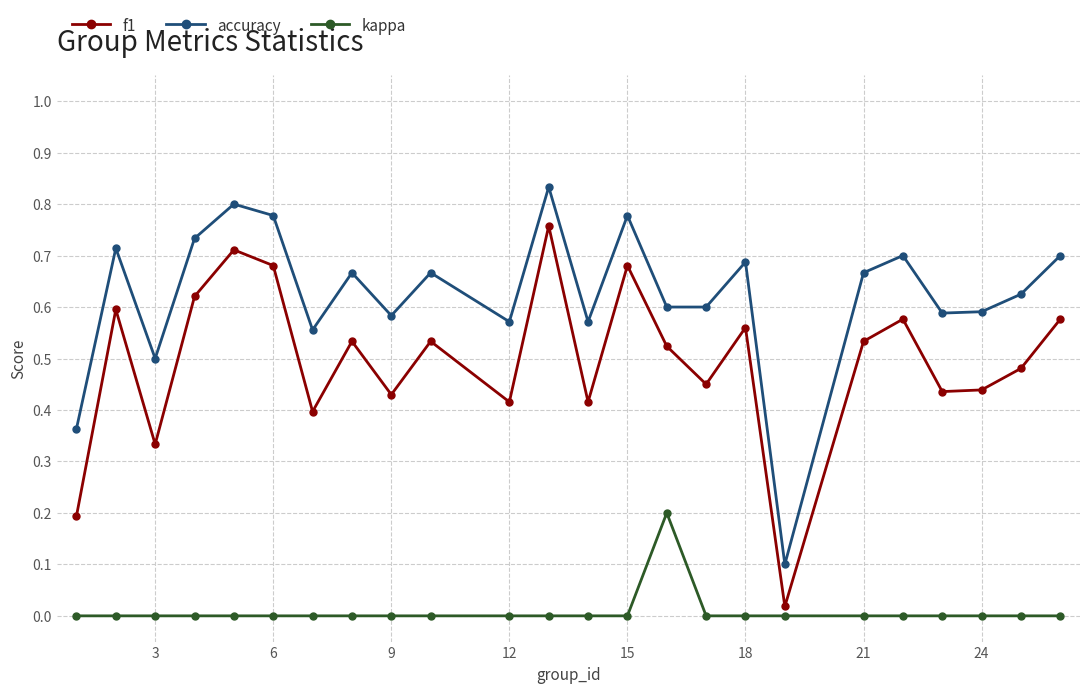

What is the sum of all accuracy values?

15.0